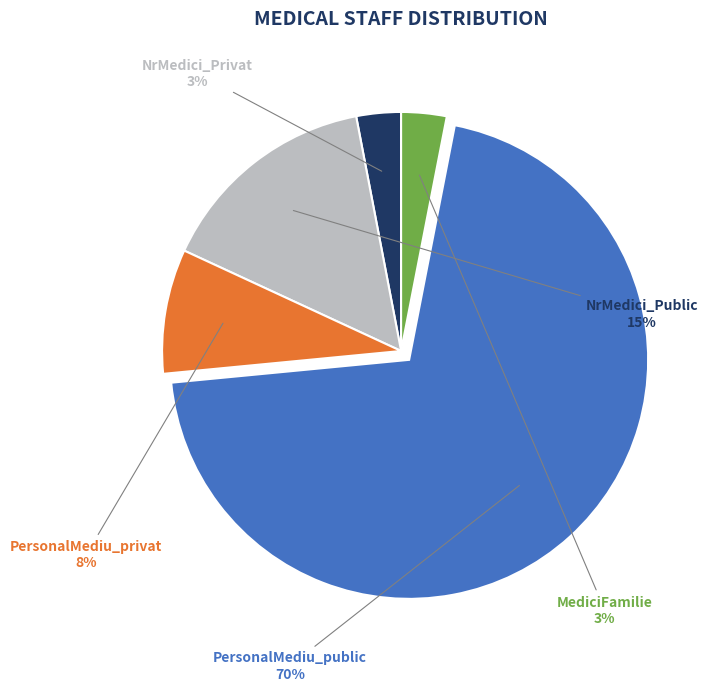

What percentage is the NrMedici_Privat slice, to the nearest percent?

3%